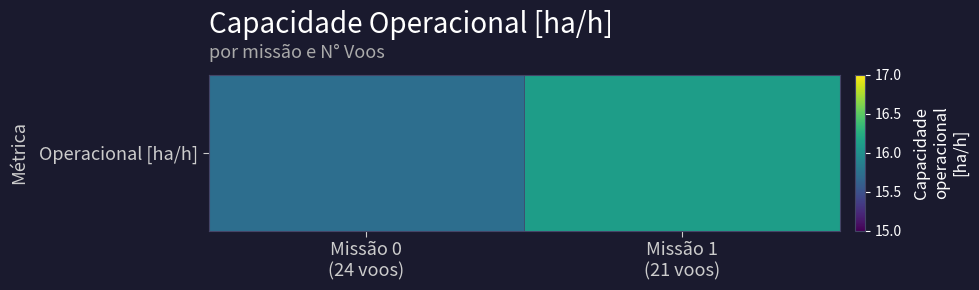

True or false: the data shows 10.7 at Missão 1
(21 voos).

False